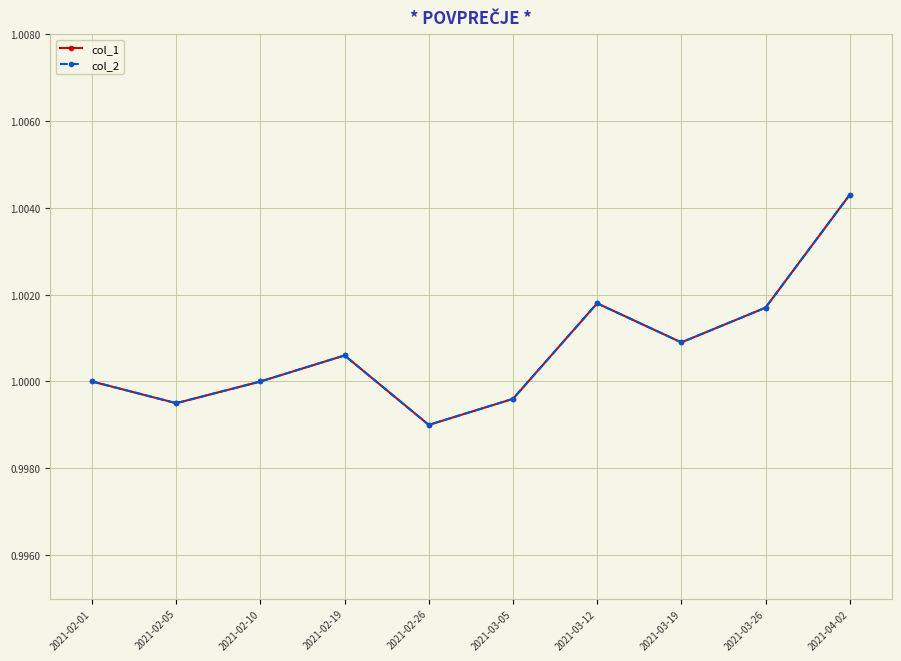

At how many categories does at least one series exceed 1?

5